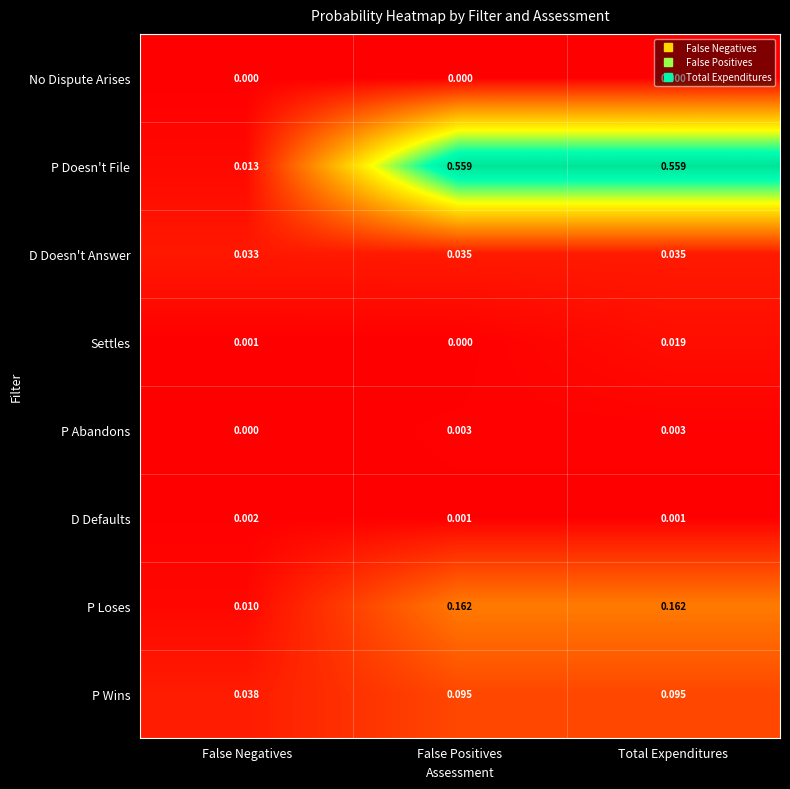

Is the value of No Dispute Arises at Total Expenditures greater than the value of P Wins at Total Expenditures?

No